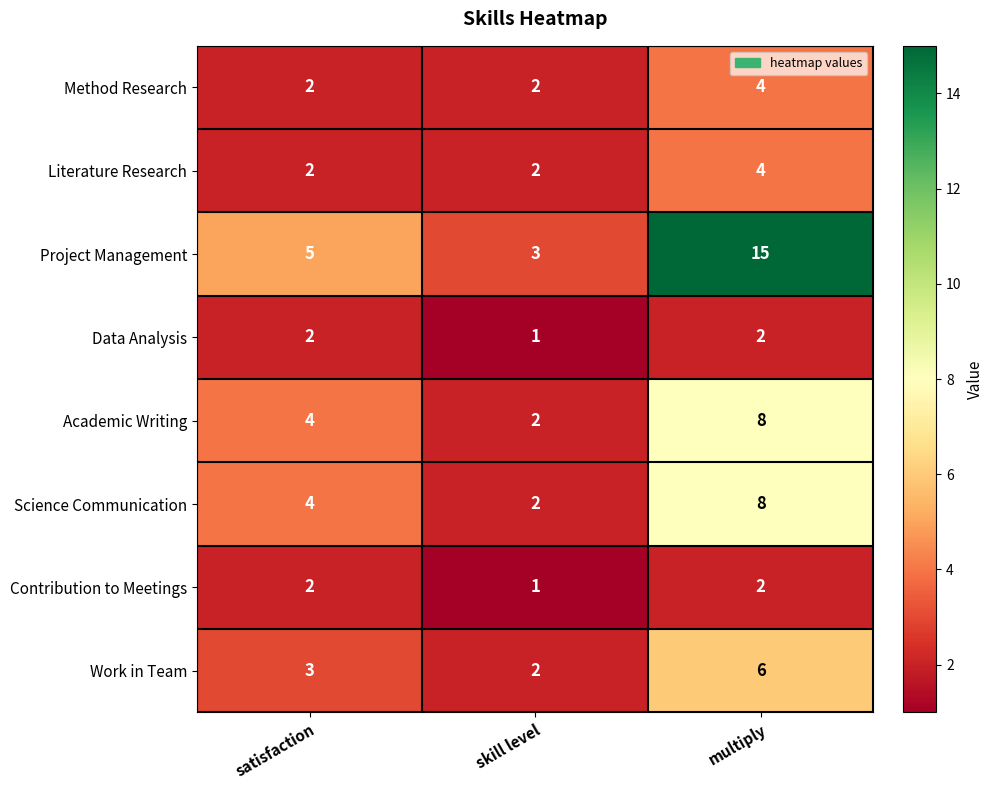

List the labels in order of Academic Writing value, smallest first.

skill level, satisfaction, multiply